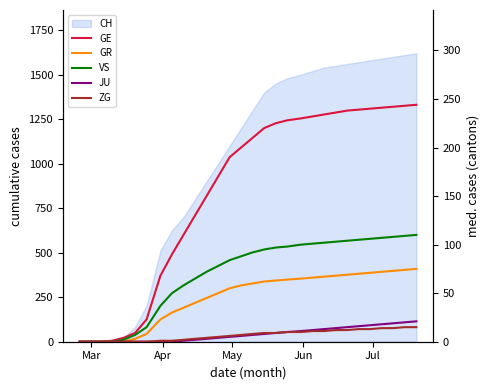

What is the difference between the maximum and minimum values in the GE series?

244